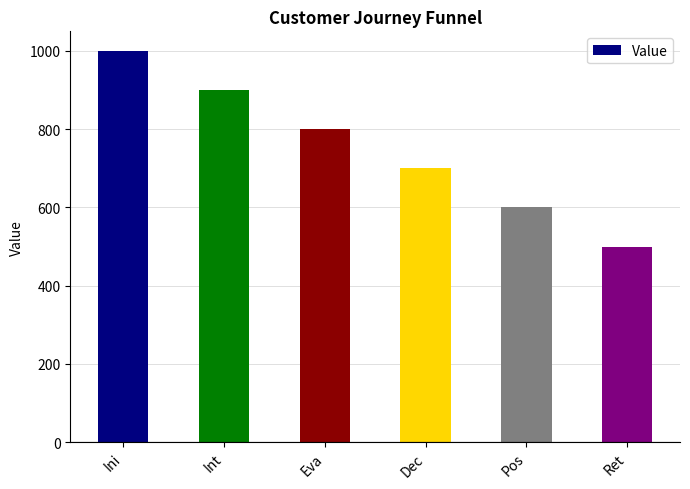

Rank the categories by value from highest to lowest.

Ini, Int, Eva, Dec, Pos, Ret